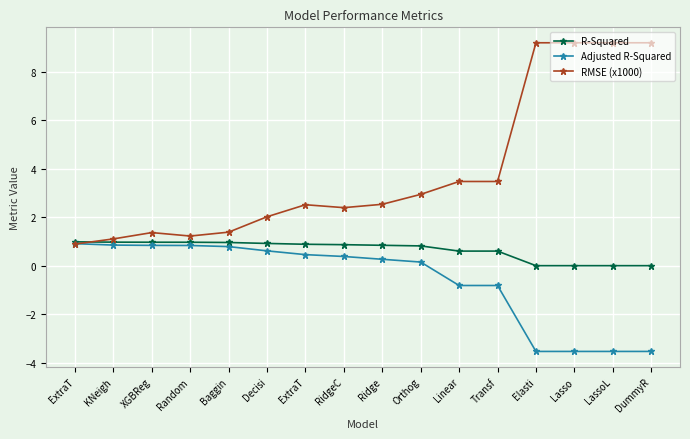

How many data points in Adjusted R-Squared are above 0?

10